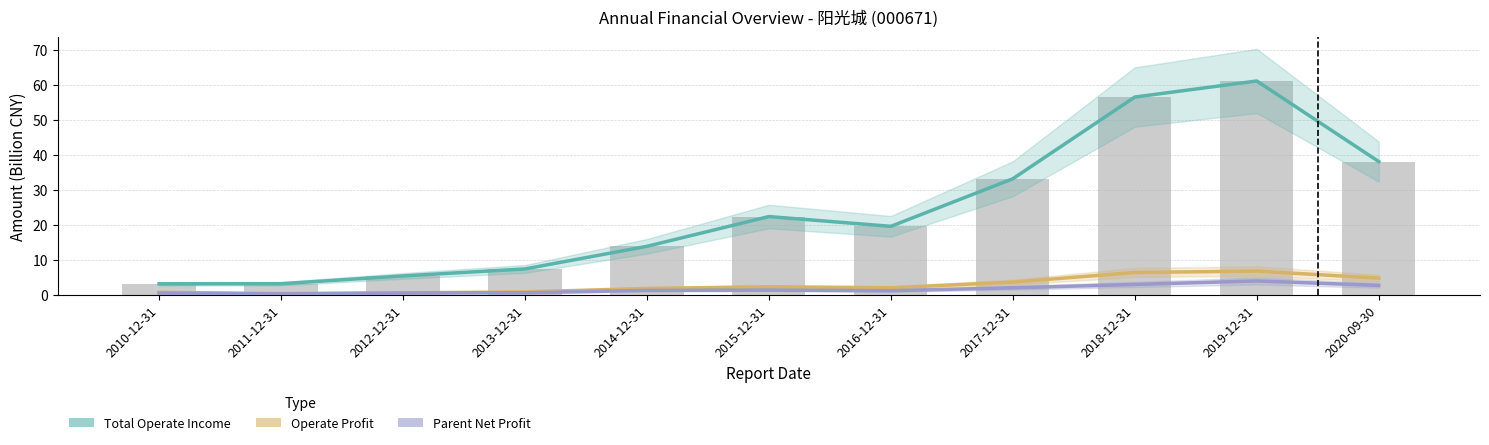

Reading right to left, list all the values displayed in this chart.

Total Operate Income: 2020-09-30=38.1	2019-12-31=61.0	2018-12-31=56.5	2017-12-31=33.2	2016-12-31=19.6	2015-12-31=22.4	2014-12-31=13.9	2013-12-31=7.4	2012-12-31=5.5	2011-12-31=3.2	2010-12-31=3.2
Operate Profit: 2020-09-30=4.8	2019-12-31=6.8	2018-12-31=6.4	2017-12-31=3.7	2016-12-31=2.1	2015-12-31=2.3	2014-12-31=1.9	2013-12-31=0.9	2012-12-31=0.6	2011-12-31=0.4	2010-12-31=0.8
Parent Net Profit: 2020-09-30=2.7	2019-12-31=4.0	2018-12-31=3.0	2017-12-31=2.1	2016-12-31=1.2	2015-12-31=1.4	2014-12-31=1.3	2013-12-31=0.7	2012-12-31=0.6	2011-12-31=0.3	2010-12-31=0.6